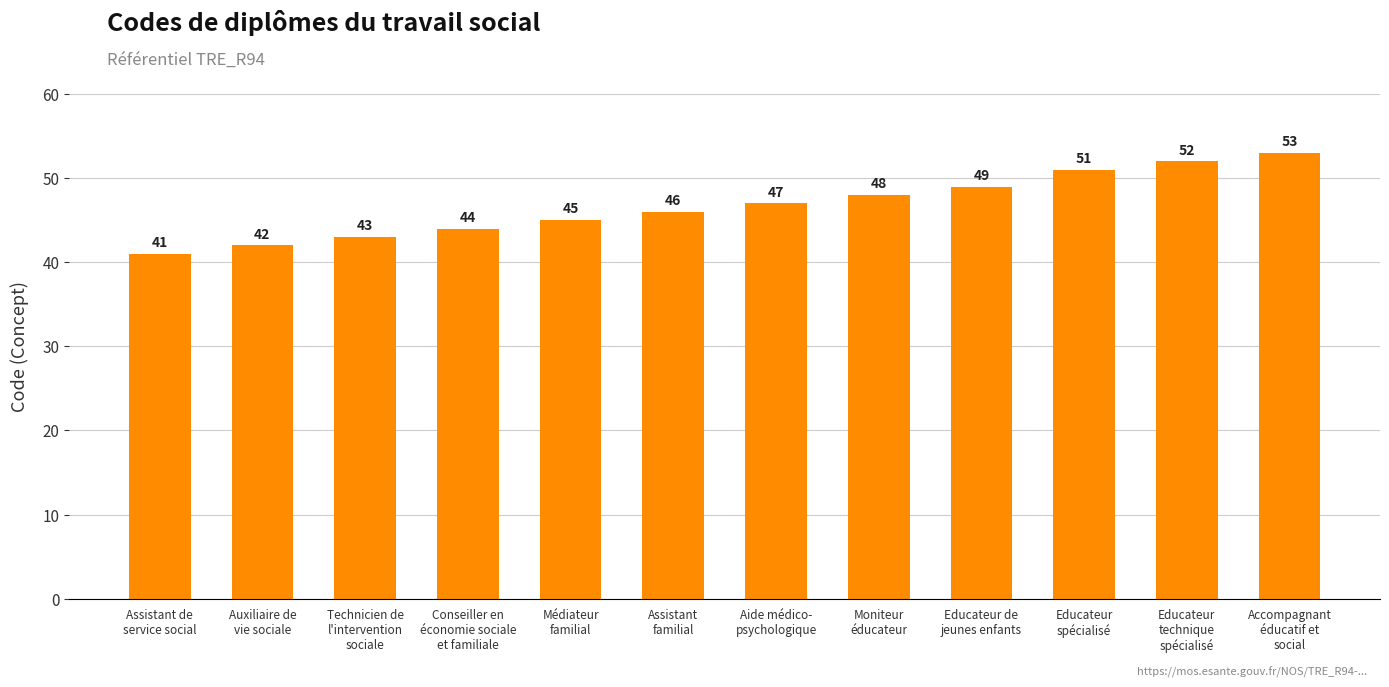

Reading right to left, list all the values displayed in this chart.

Accompagnant
éducatif et
social=53	Educateur
technique
spécialisé=52	Educateur
spécialisé=51	Educateur de
jeunes enfants=49	Moniteur
éducateur=48	Aide médico-
psychologique=47	Assistant
familial=46	Médiateur
familial=45	Conseiller en
économie sociale
et familiale=44	Technicien de
l'intervention
sociale=43	Auxiliaire de
vie sociale=42	Assistant de
service social=41